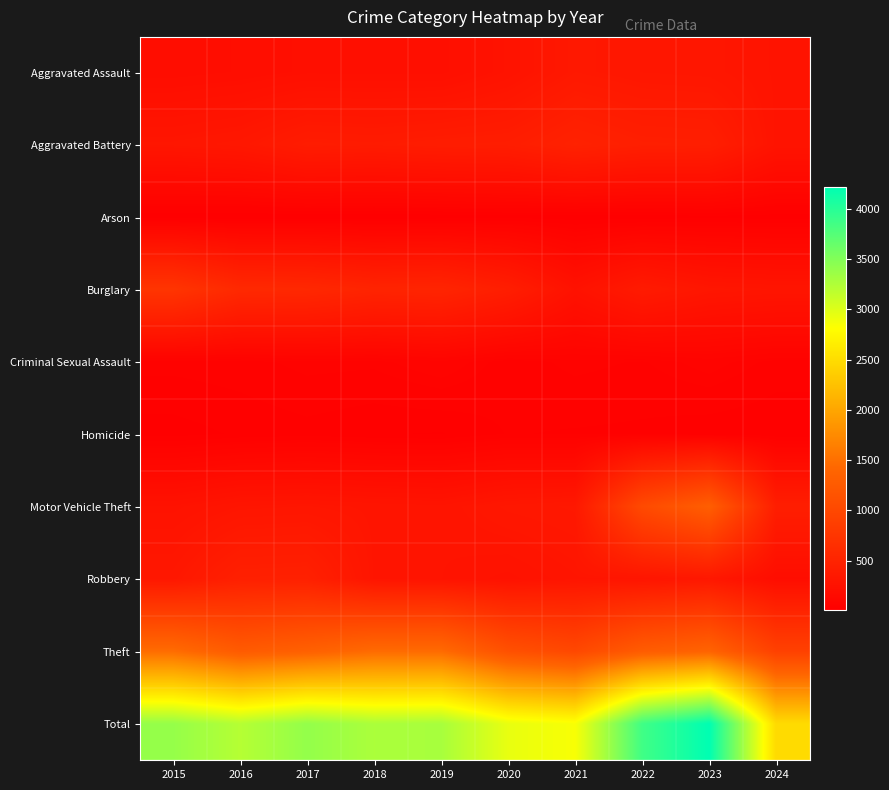

Between 2019 and 2021, which is larger?

2021